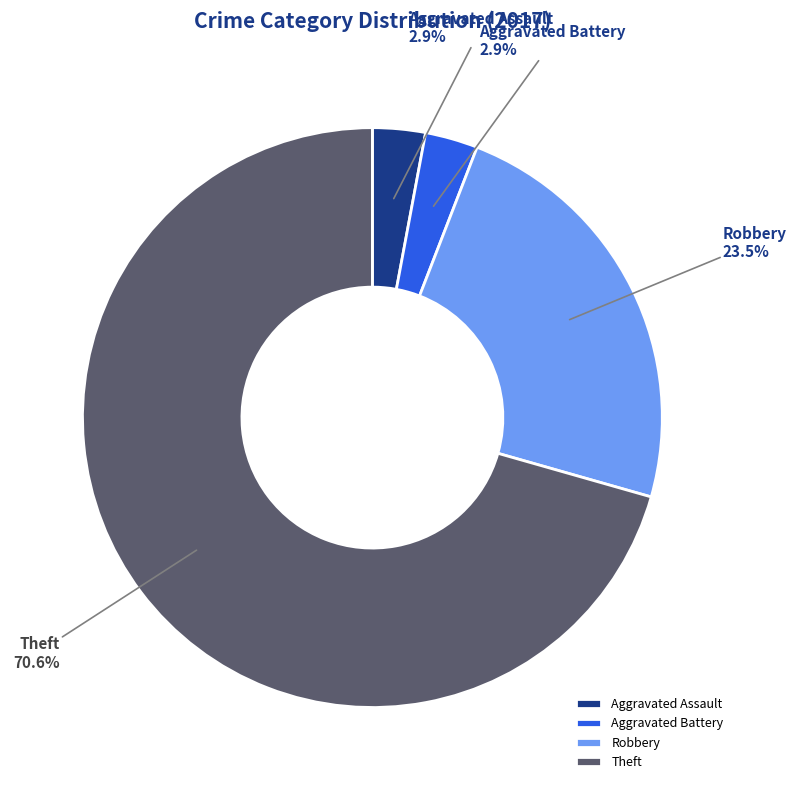

Combined, do Aggravated Battery and Theft account for over 50%?

Yes